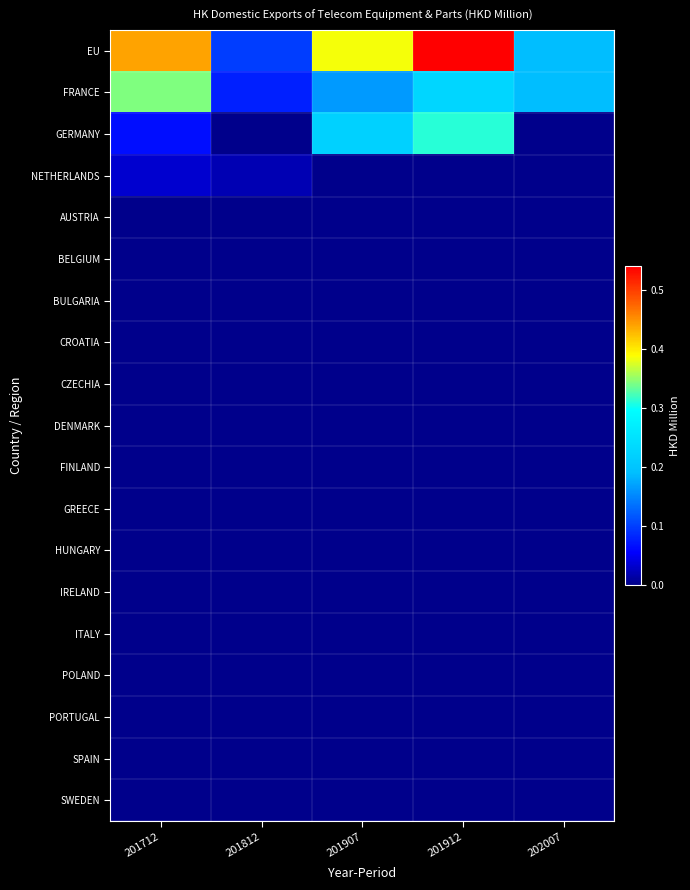

Reading right to left, transcribe all the data shown in this chart.

EU: 202007=0.2	201912=0.5	201907=0.4	201812=0.1	201712=0.4
FRANCE: 202007=0.2	201912=0.2	201907=0.2	201812=0.1	201712=0.3
GERMANY: 202007=0.0	201912=0.3	201907=0.2	201812=0.0	201712=0.1
NETHERLANDS: 202007=0.0	201912=0.0	201907=0.0	201812=0.0	201712=0.0
AUSTRIA: 202007=0.0	201912=0.0	201907=0.0	201812=0.0	201712=0.0
BELGIUM: 202007=0.0	201912=0.0	201907=0.0	201812=0.0	201712=0.0
BULGARIA: 202007=0.0	201912=0.0	201907=0.0	201812=0.0	201712=0.0
CROATIA: 202007=0.0	201912=0.0	201907=0.0	201812=0.0	201712=0.0
CZECHIA: 202007=0.0	201912=0.0	201907=0.0	201812=0.0	201712=0.0
DENMARK: 202007=0.0	201912=0.0	201907=0.0	201812=0.0	201712=0.0
FINLAND: 202007=0.0	201912=0.0	201907=0.0	201812=0.0	201712=0.0
GREECE: 202007=0.0	201912=0.0	201907=0.0	201812=0.0	201712=0.0
HUNGARY: 202007=0.0	201912=0.0	201907=0.0	201812=0.0	201712=0.0
IRELAND: 202007=0.0	201912=0.0	201907=0.0	201812=0.0	201712=0.0
ITALY: 202007=0.0	201912=0.0	201907=0.0	201812=0.0	201712=0.0
POLAND: 202007=0.0	201912=0.0	201907=0.0	201812=0.0	201712=0.0
PORTUGAL: 202007=0.0	201912=0.0	201907=0.0	201812=0.0	201712=0.0
SPAIN: 202007=0.0	201912=0.0	201907=0.0	201812=0.0	201712=0.0
SWEDEN: 202007=0.0	201912=0.0	201907=0.0	201812=0.0	201712=0.0